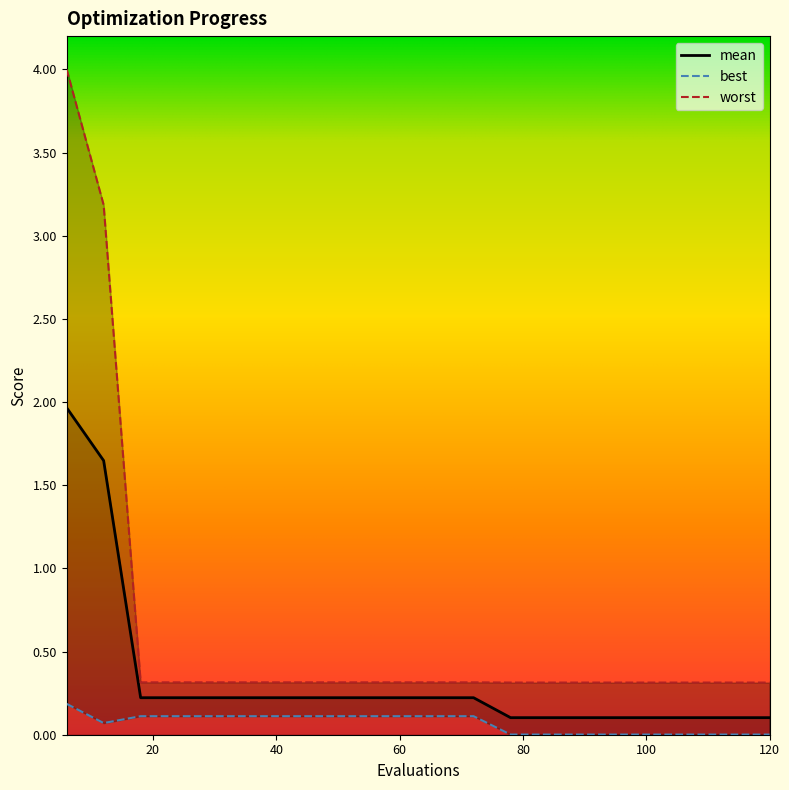

Is it true that mean equals 0.1 at 120?

True